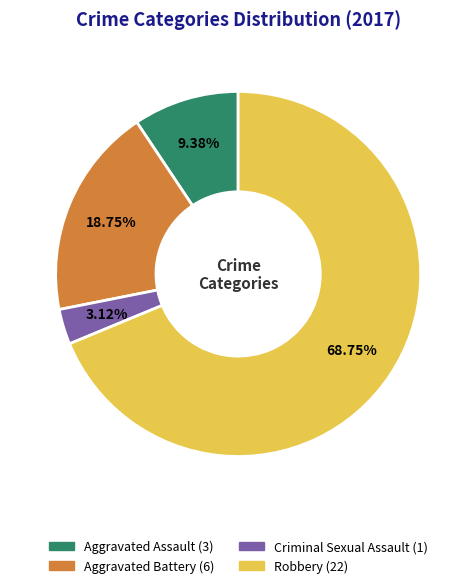

Which category accounts for the majority?

Robbery